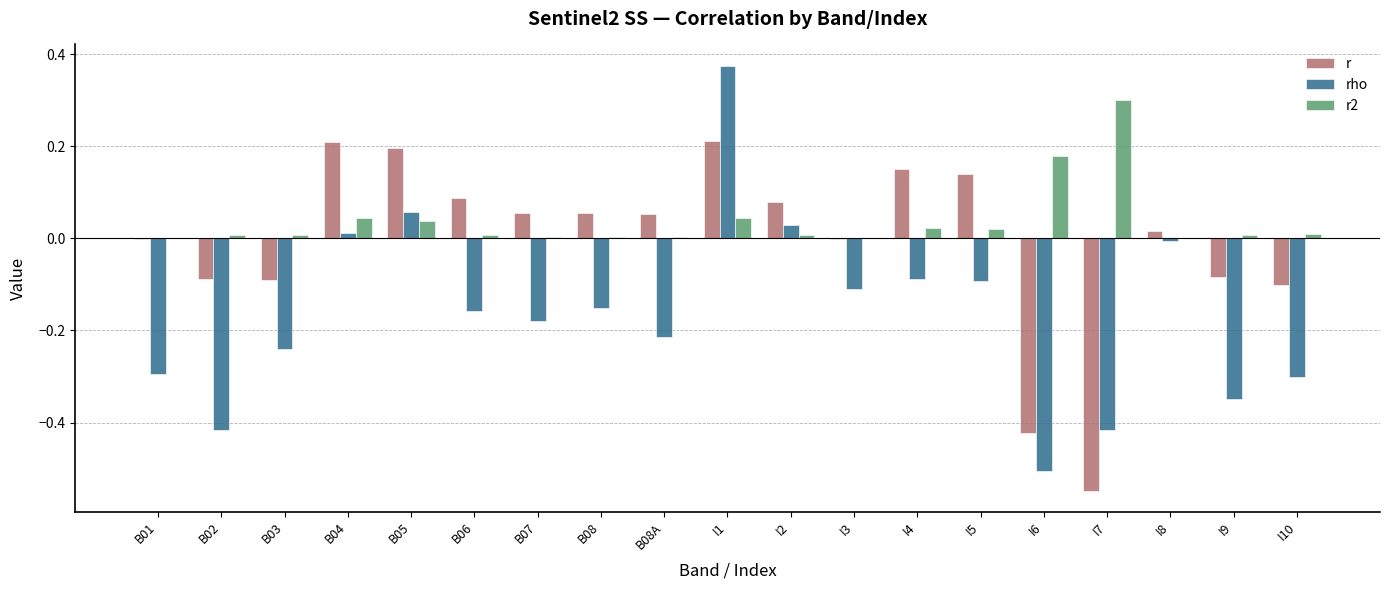

At which category is the sum across all series the highest?

I1